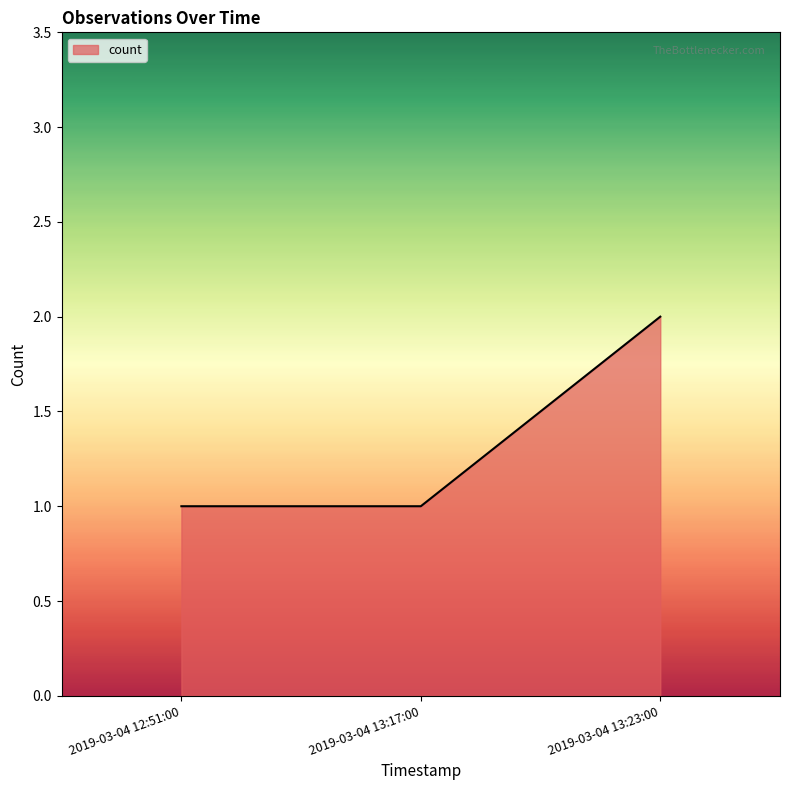

Does the chart have visible grid lines?

No